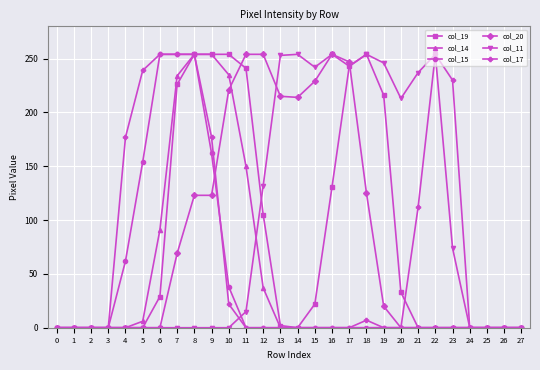

What are all the series names shown in the legend?

col_19, col_14, col_15, col_20, col_11, col_17